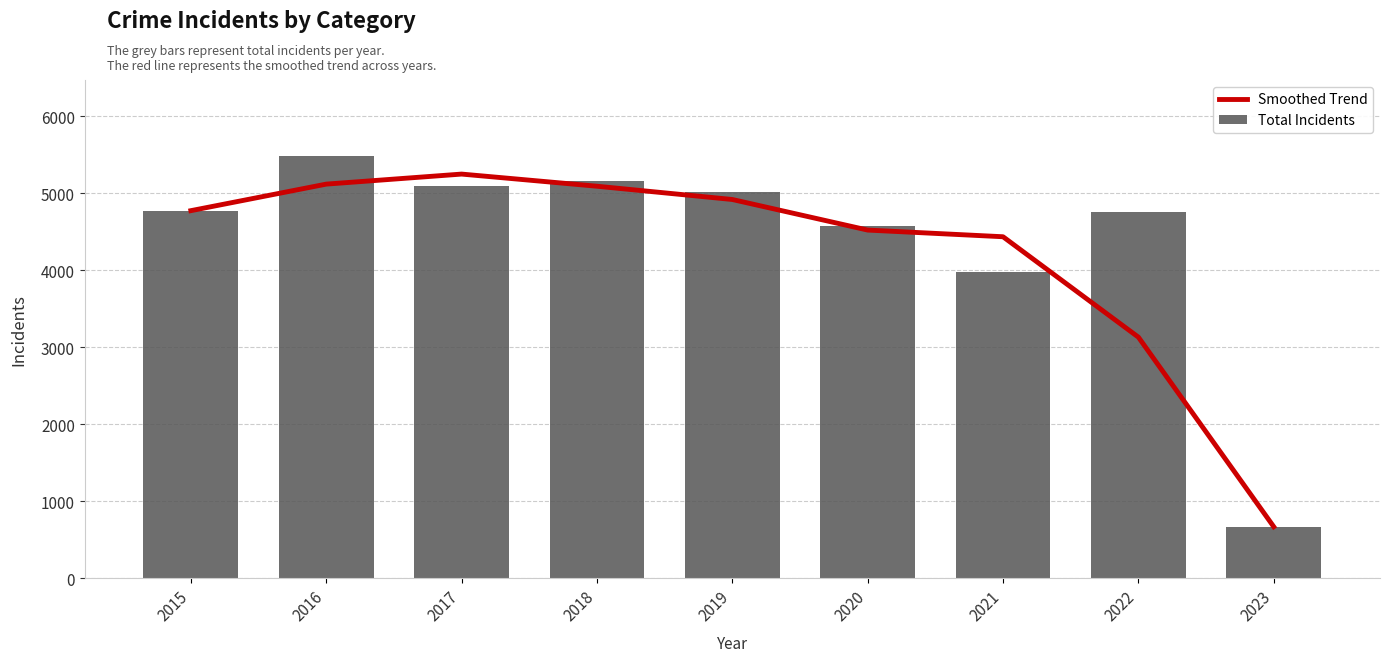

Rank the series by their maximum value, from lowest to highest.

Smoothed Trend, Total Incidents